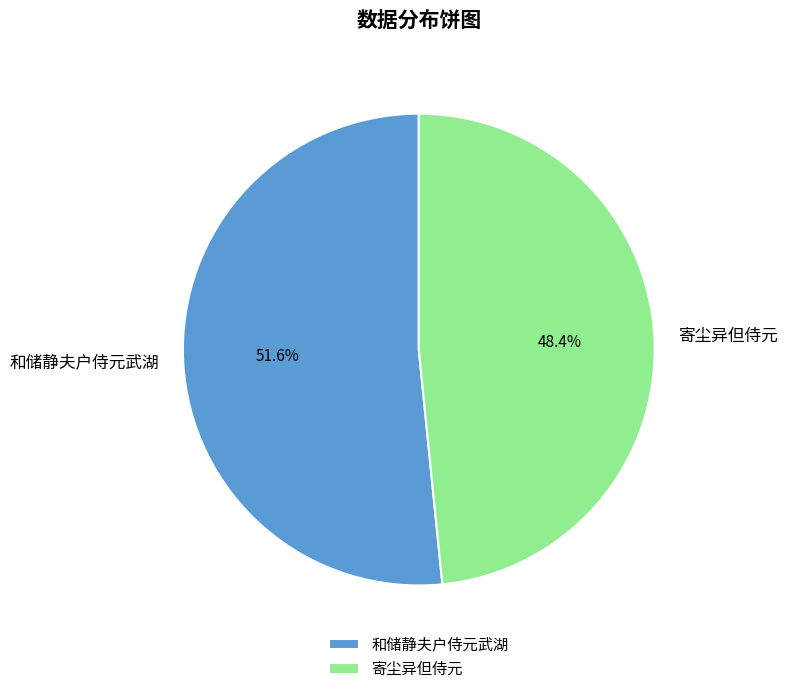

Between 寄尘异但侍元 and 和储静夫户侍元武湖, which is larger?

和储静夫户侍元武湖